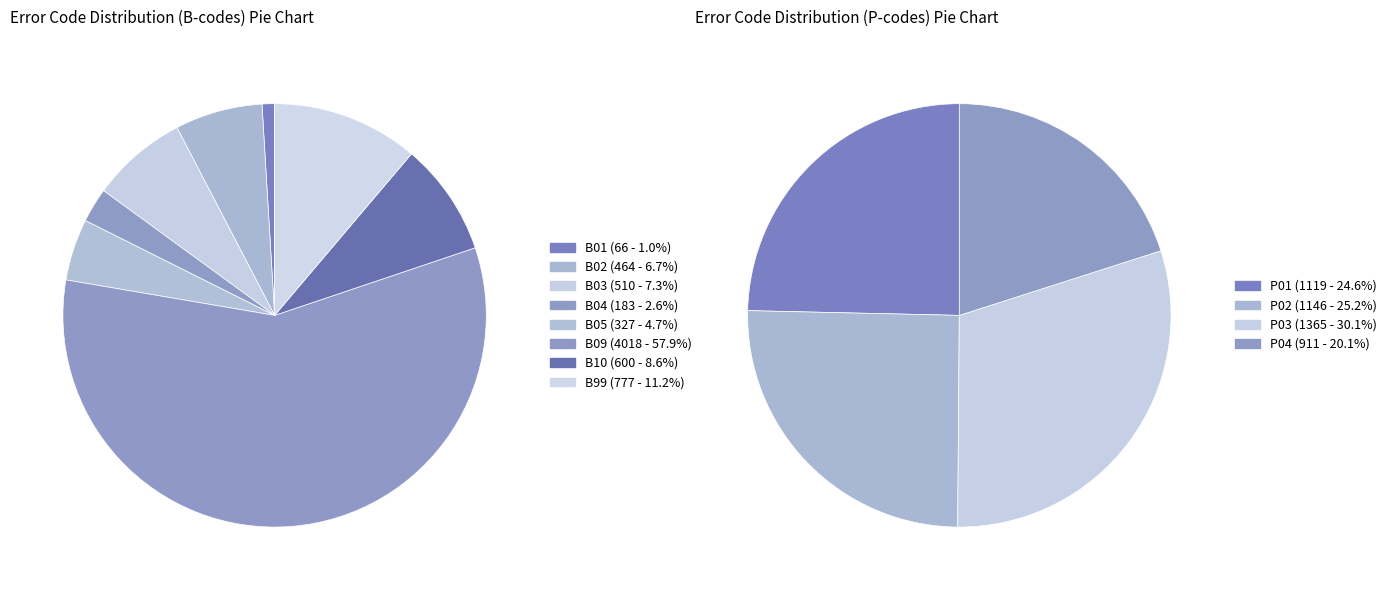

What is the ratio of the value at P02 to the value at B05?

3.5